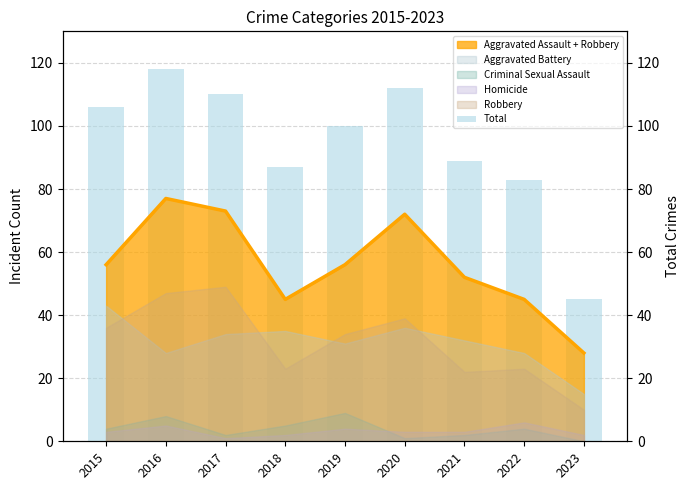

List the labels in order of value, smallest first.

2023, 2022, 2018, 2021, 2019, 2015, 2017, 2020, 2016